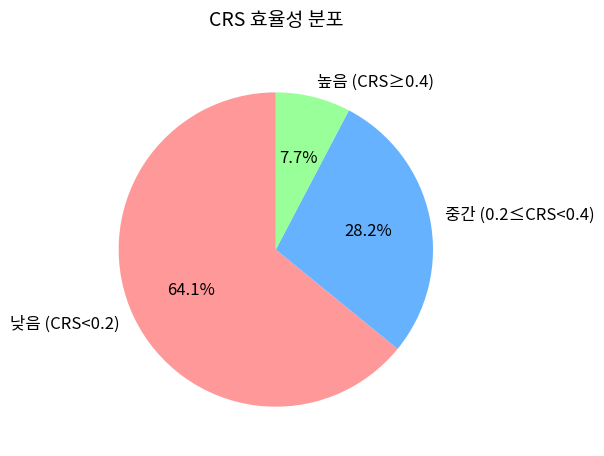

How many slices are in this pie chart?

3